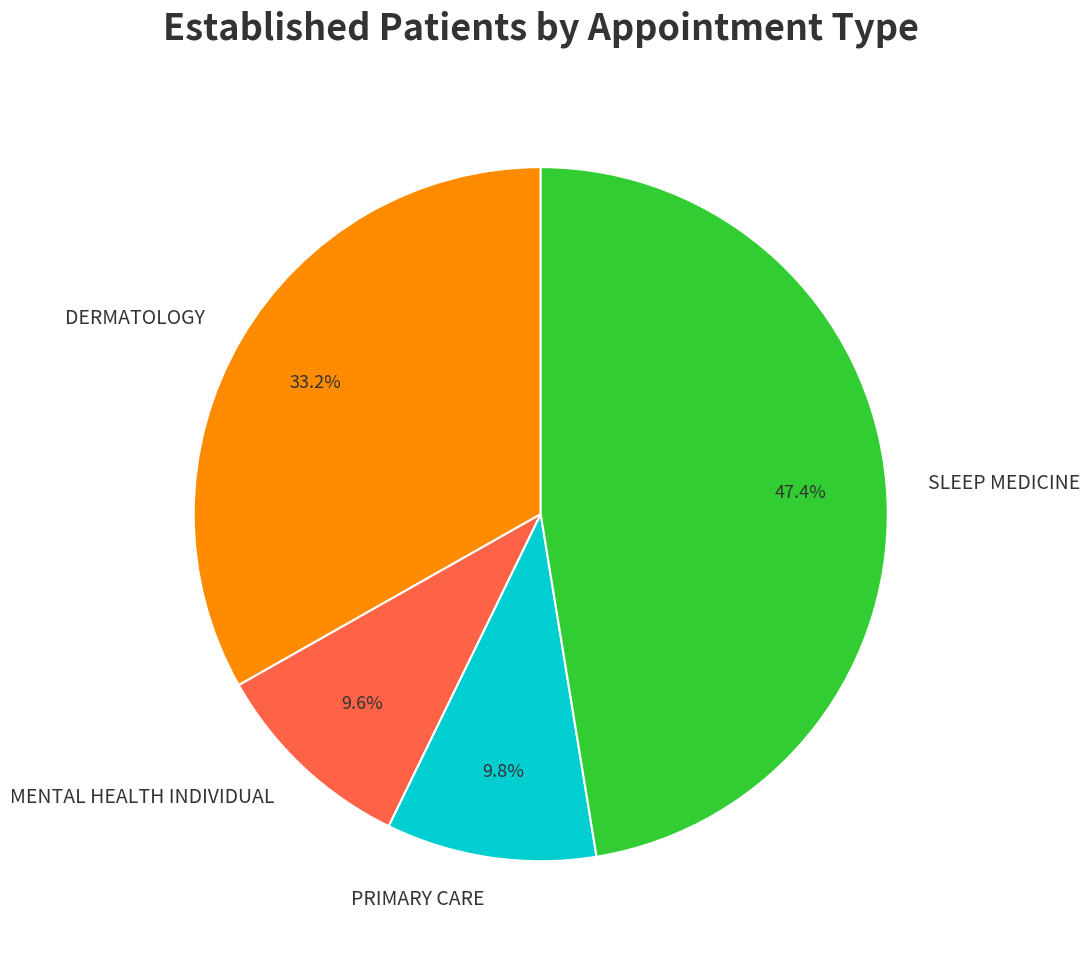

How many segments does this pie chart have?

4